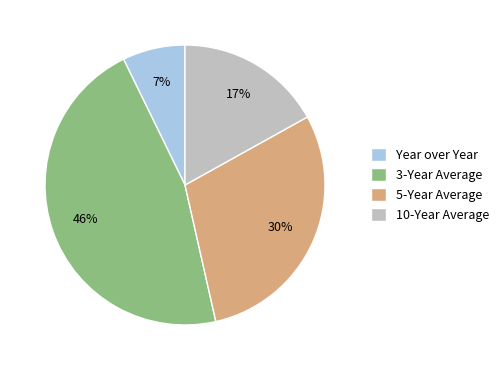

To the nearest percent, what percentage of the pie is 5-Year Average?

30%